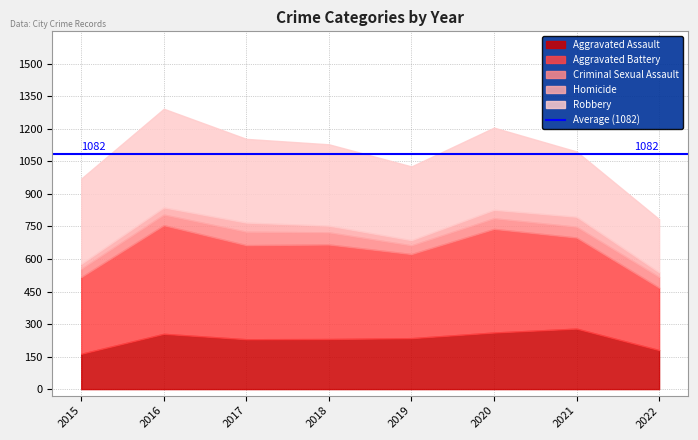

What is the difference between the second highest and second lowest values in the Aggravated Assault series?

81